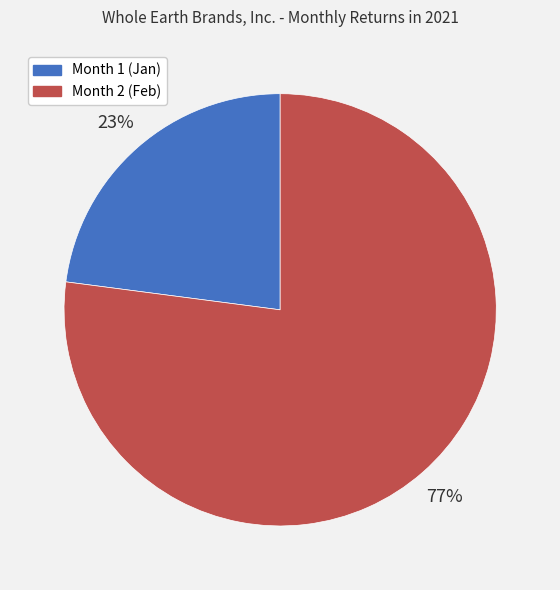

What percentage is the Month 1 slice, to the nearest percent?

23%